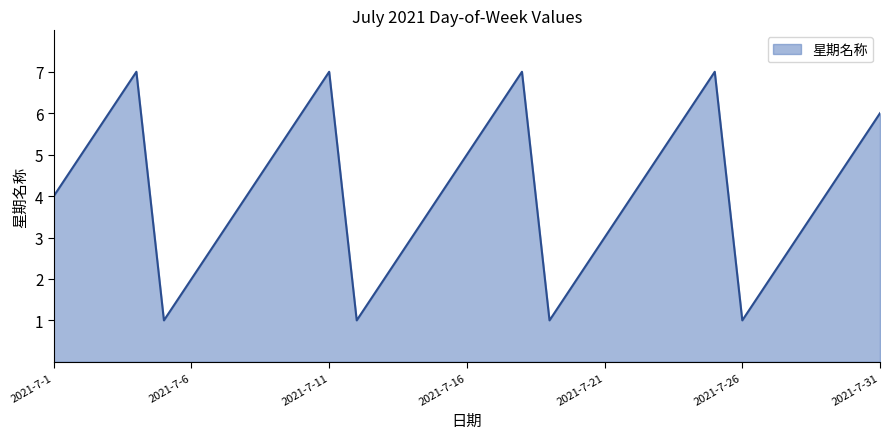

What is the greatest value displayed?

7